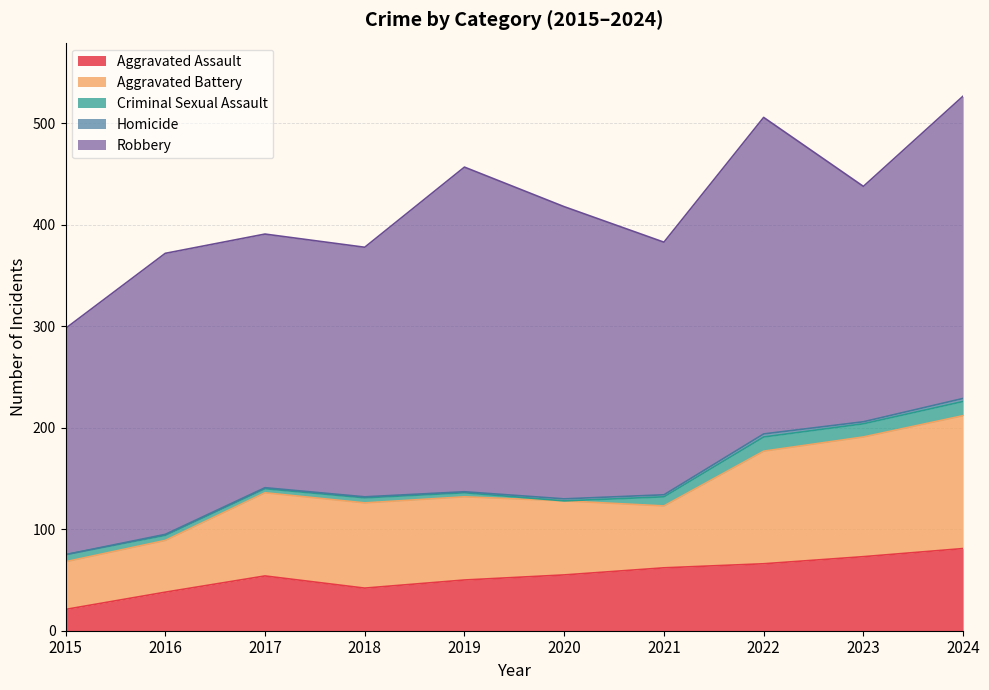

True or false: Criminal Sexual Assault has more than 2 points higher than both neighbors.

False